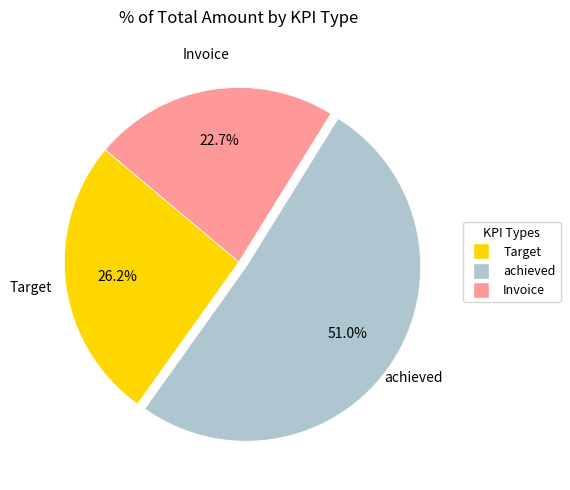

Combined, do Invoice and achieved account for over 50%?

Yes